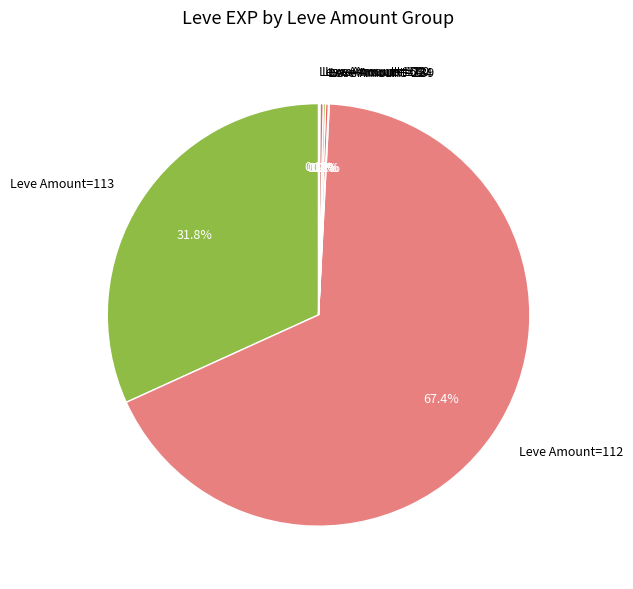

To the nearest percent, what is the average slice percentage?

14%